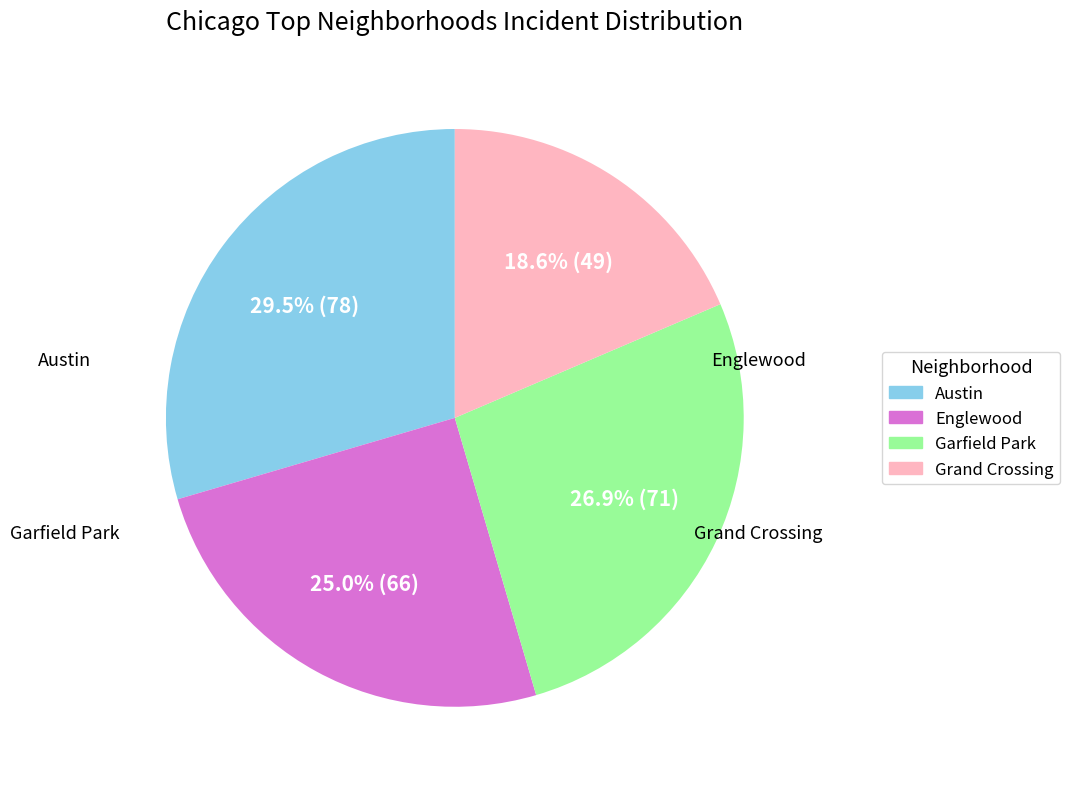

Does any single category account for the majority?

No